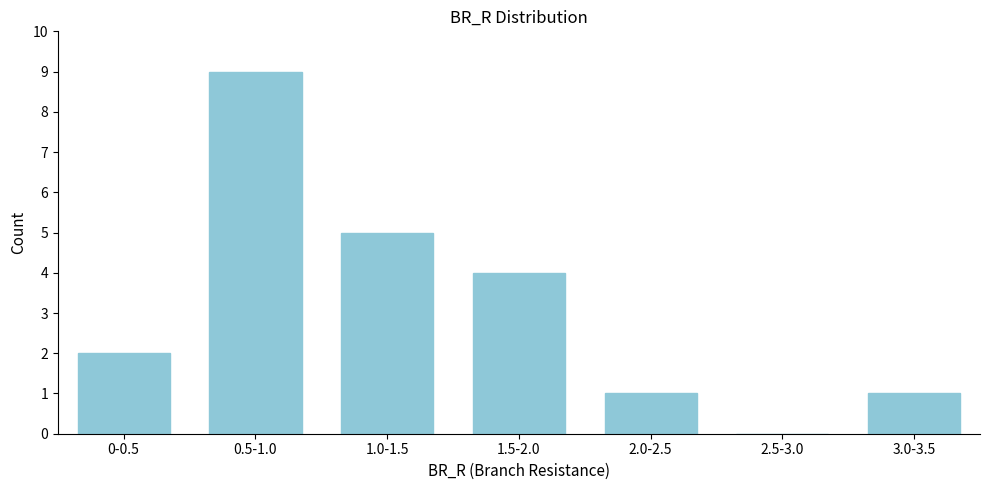

Reading left to right, list all the values displayed in this chart.

0-0.5=2	0.5-1.0=9	1.0-1.5=5	1.5-2.0=4	2.0-2.5=1	2.5-3.0=0	3.0-3.5=1